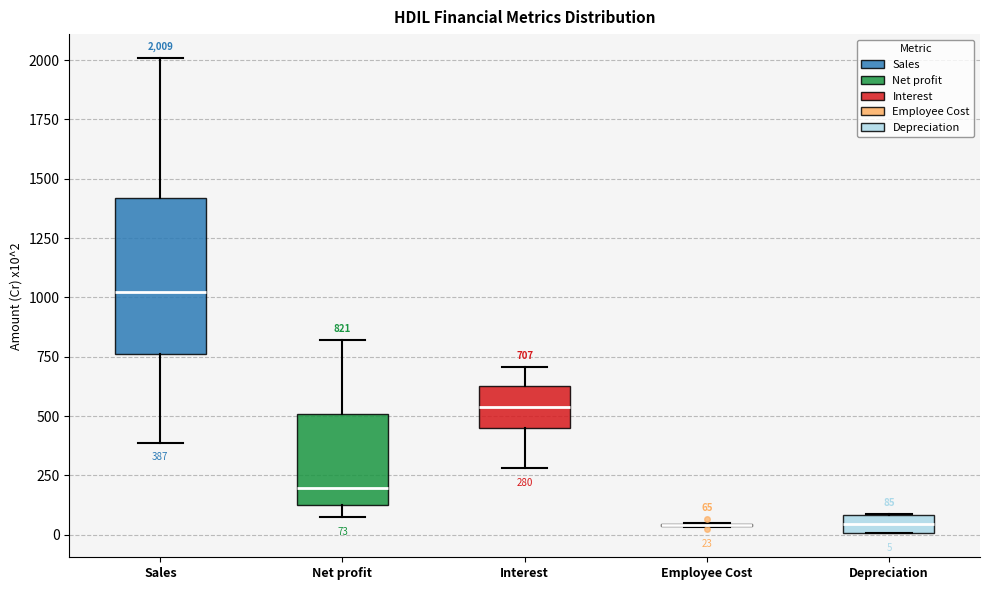

Which box is the tallest, from its lower edge to its upper edge?

Sales